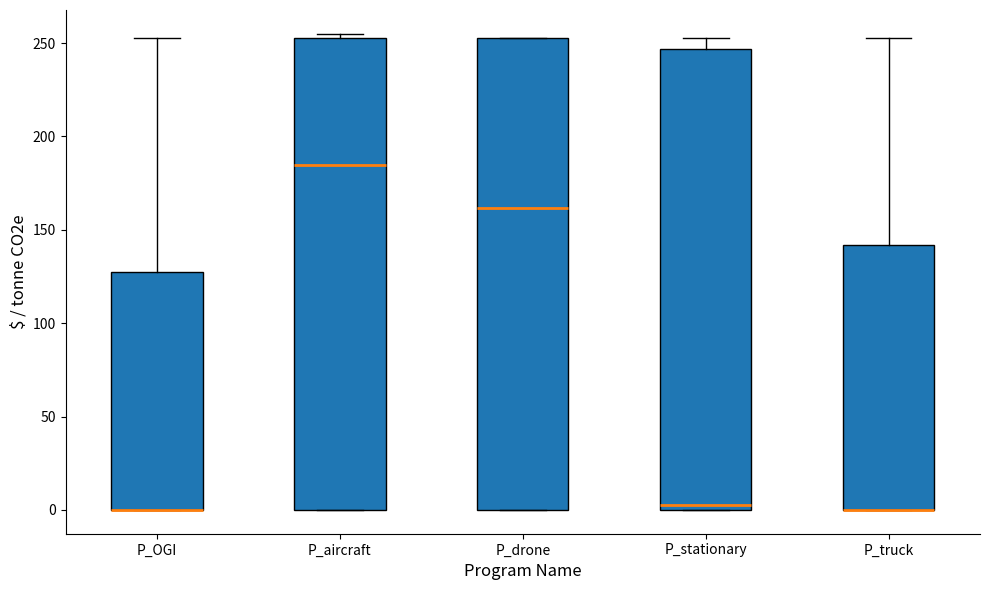

Reading left to right, read every box against the y-axis: the position of its median line, the range the box covers, and the ends of its whiskers. The values are not printed on the chart, so give them approximately, as read against the axis.

P_OGI: median 0 (drawn on the box's lower edge), box 0 to 130, whiskers 0 to 255
P_aircraft: median 185, box 0 to 255, whiskers 0 to 255 (just above the box's upper edge)
P_drone: median 160, box 0 to 255, whiskers 0 to 255
P_stationary: median 5, box 0 to 245, whiskers 0 to 255
P_truck: median 0 (drawn on the box's lower edge), box 0 to 140, whiskers 0 to 255